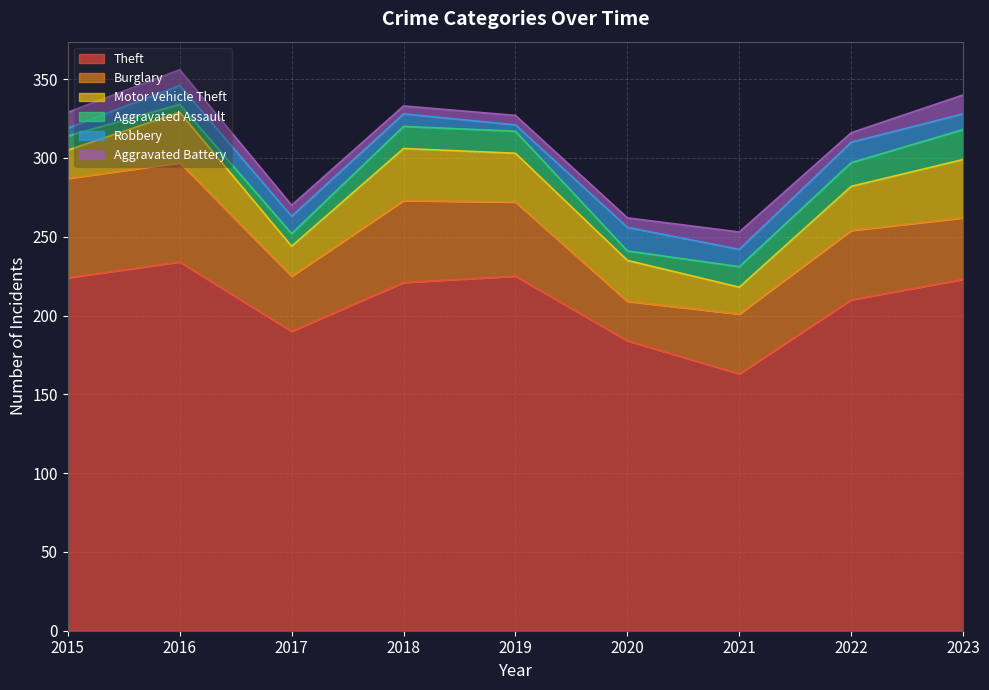

What is the total value across all series at 2015?

329